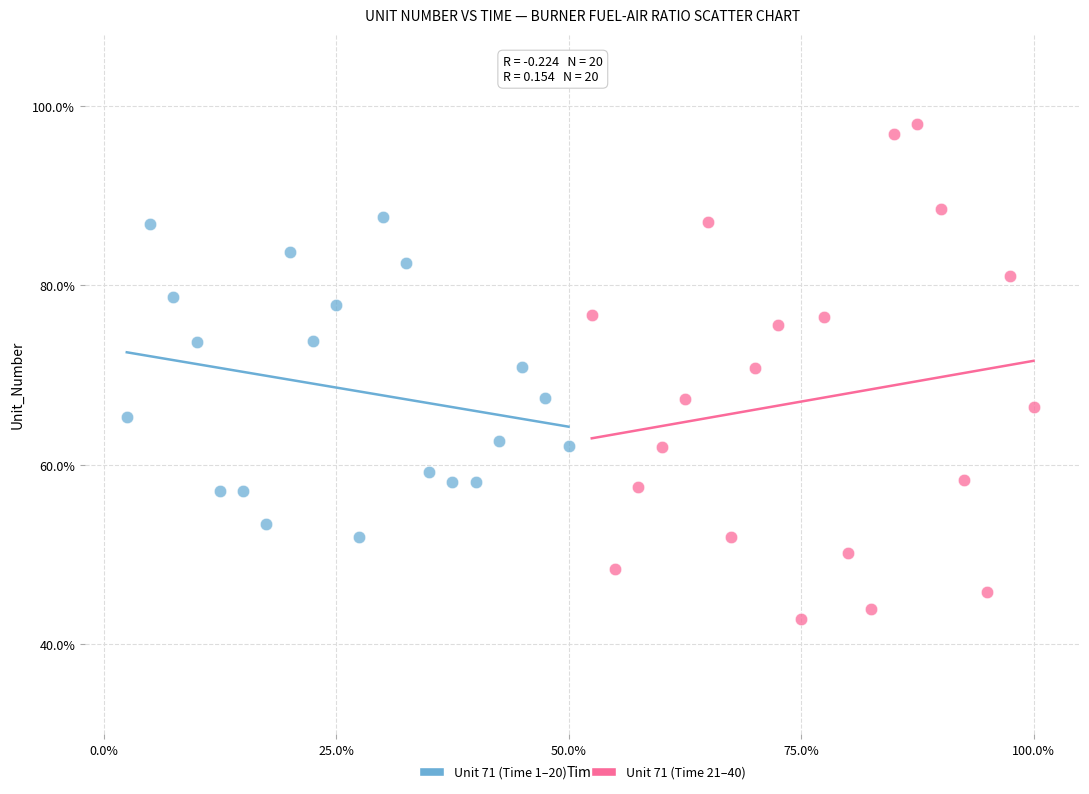

Which series contains the highest Y value?

Unit 71 (Time 21–40)